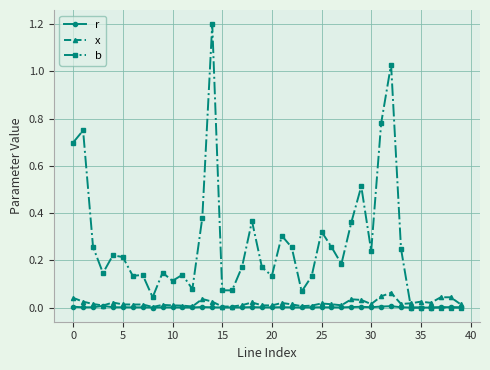

What is the greatest value displayed?

1.2